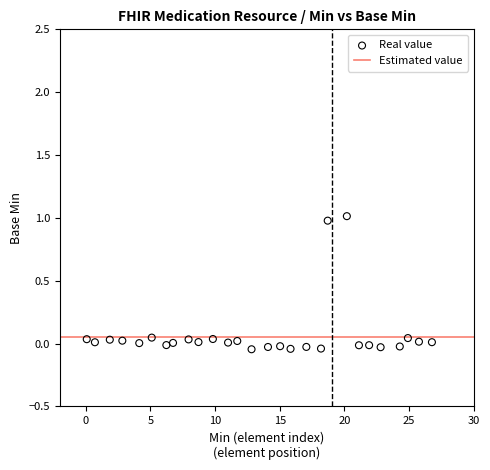

What is the range of Y values (max minus min)?

1.1